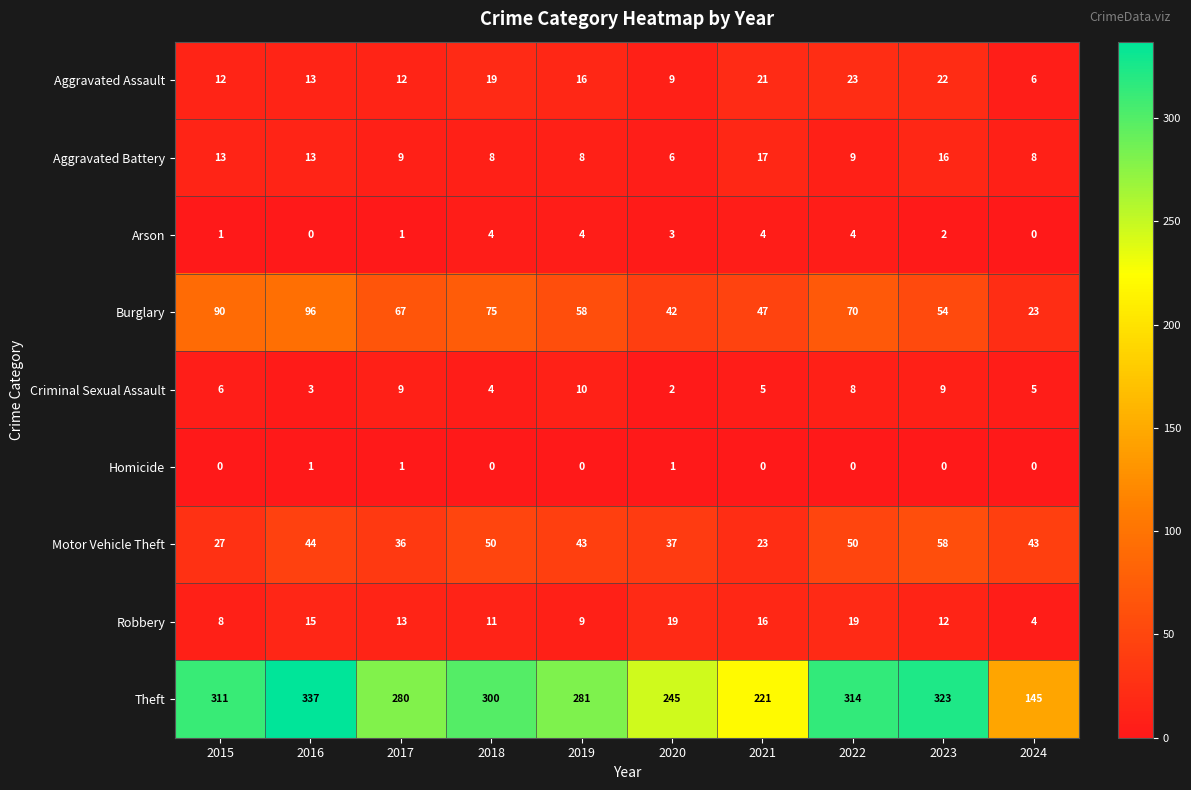

List the series in order of their peak value, highest first.

Theft, Burglary, Motor Vehicle Theft, Aggravated Assault, Robbery, Aggravated Battery, Criminal Sexual Assault, Arson, Homicide